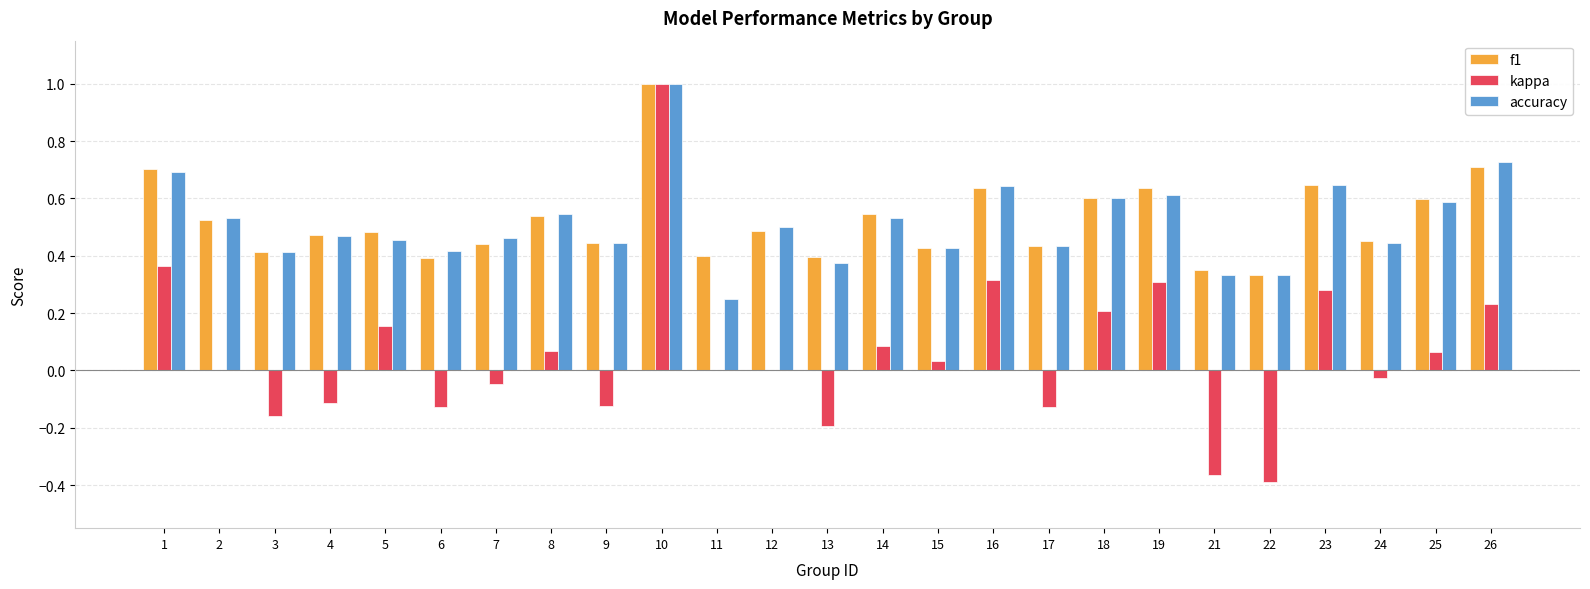

At which label does accuracy reach its peak?

10